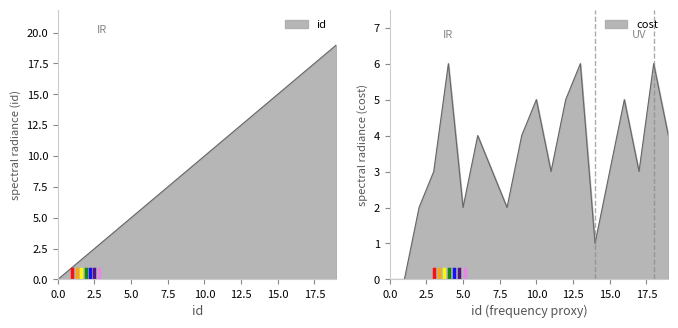

The cost series shows 5 at 7. True or false?

False